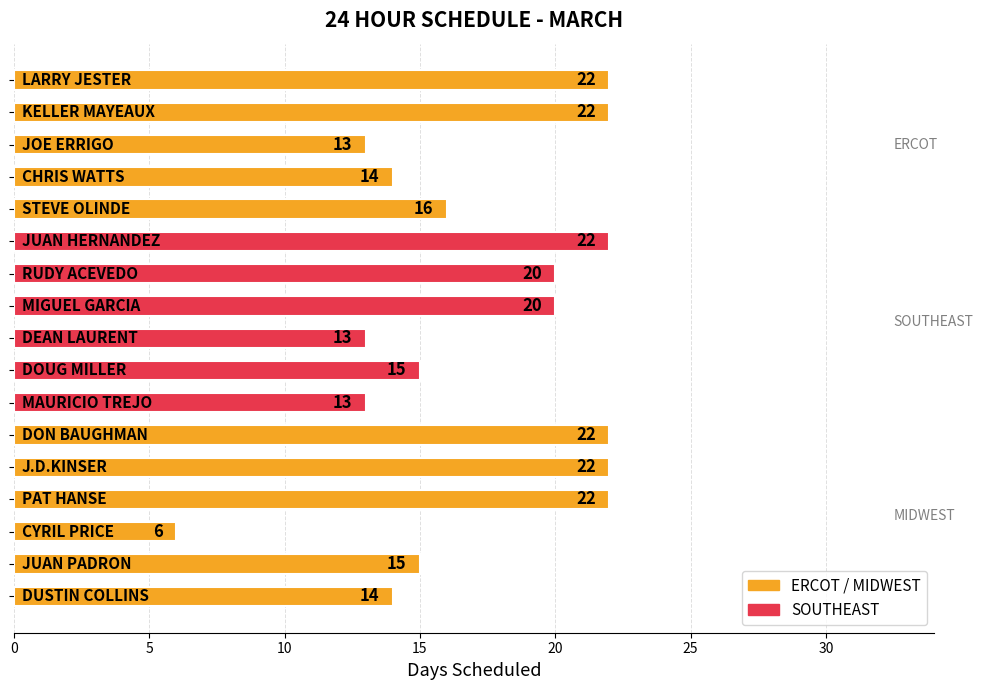

Reading top to bottom, extract all data points from this chart.

22	22	13	14	16	22	20	20	13	15	13	22	22	22	6	15	14